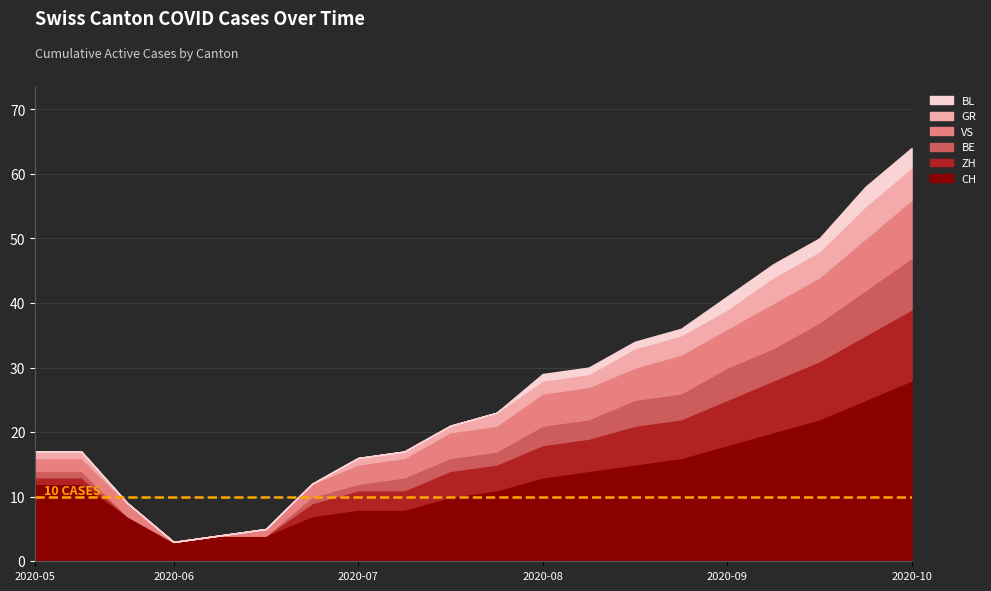

Does the chart display data point markers on the line(s)?

No